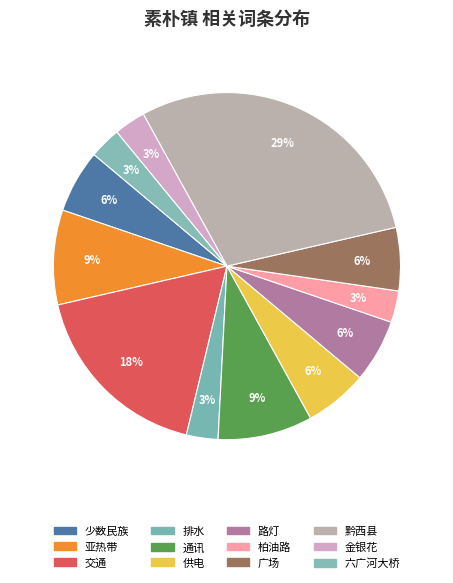

What percentage is NOT represented by 交通?

82.4%